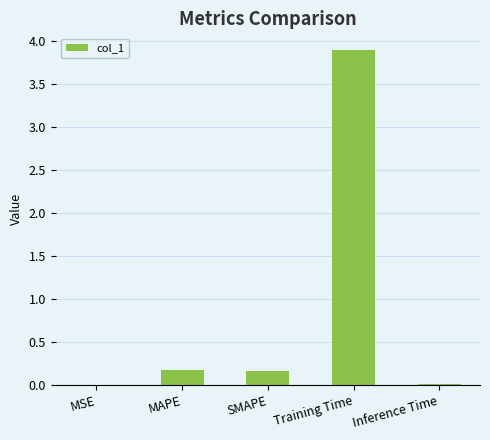

What is the sum of all values?

4.3